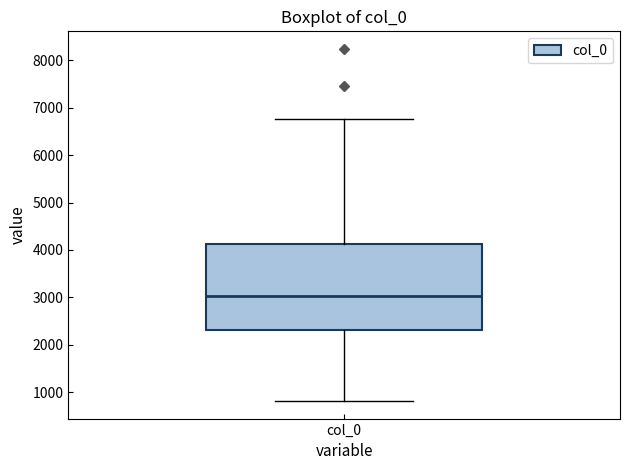

Where does the upper whisker of the box for col_0 end on the y-axis? The values are not printed on the chart, so give them approximately, as read against the axis.

6800